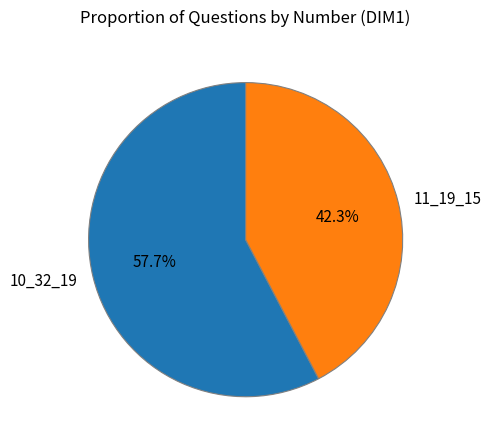

Between 10_32_19 and 11_19_15, which is larger?

10_32_19